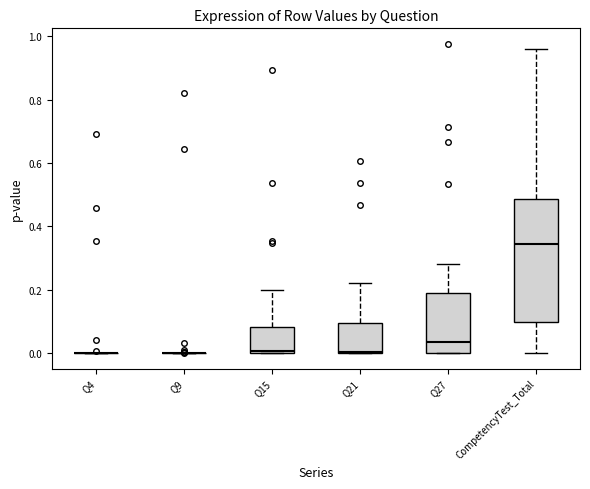

Where is the lower edge of the box for Q27 on the y-axis? The values are not printed on the chart, so give them approximately, as read against the axis.

0.00